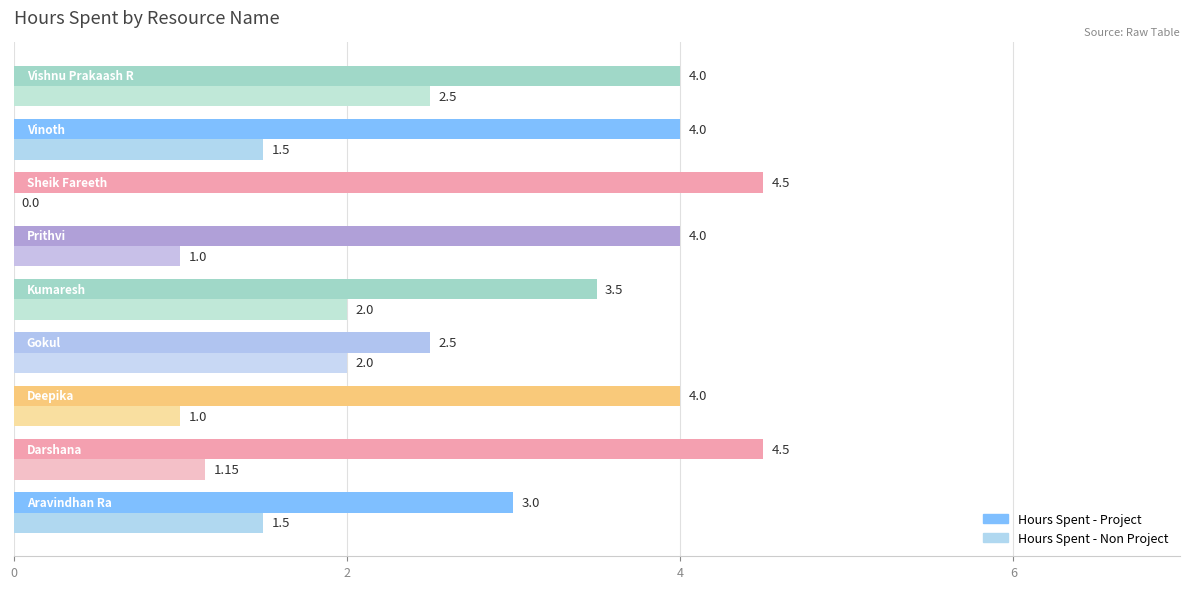

What is the sum of all Hours Spent - Project values?

34.0